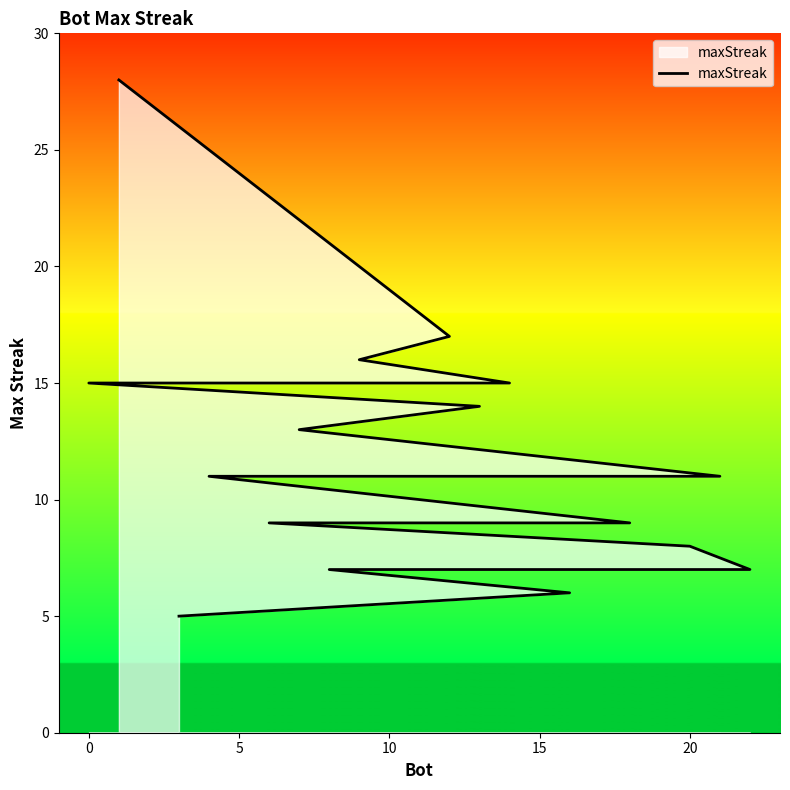

How many distinct data groups are displayed?

1